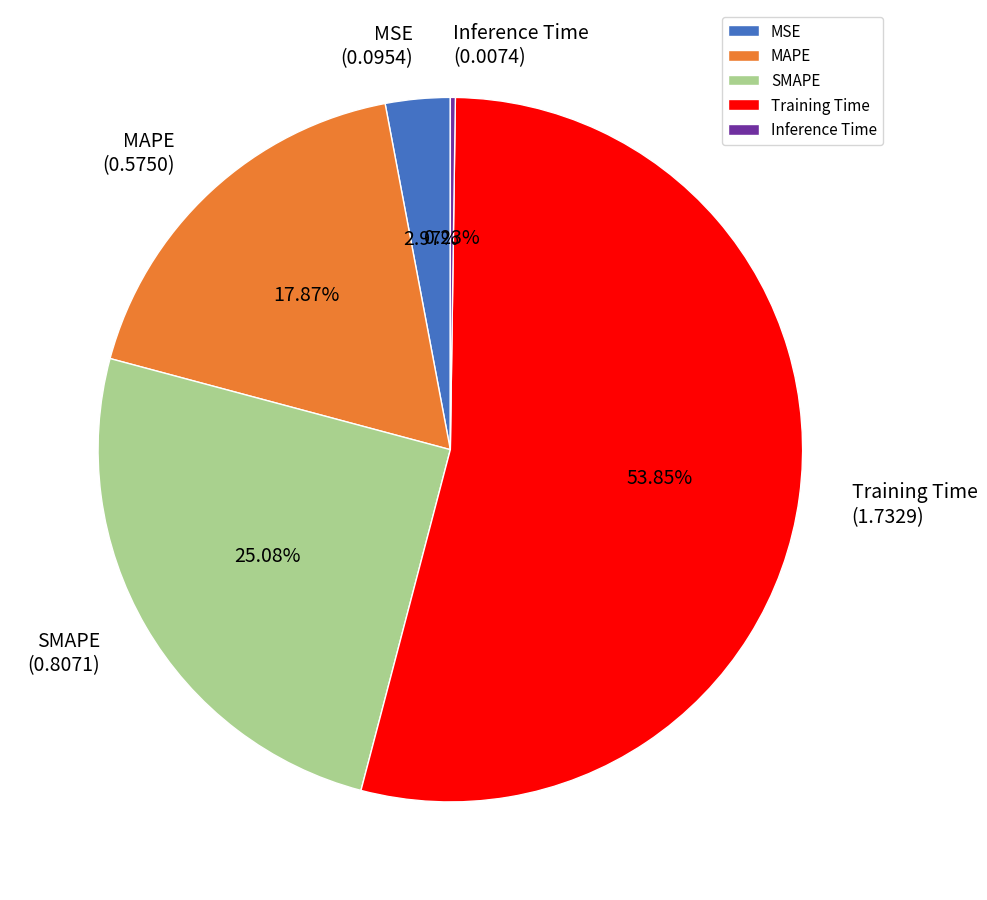

Which slice represents more than half of the pie?

Training Time